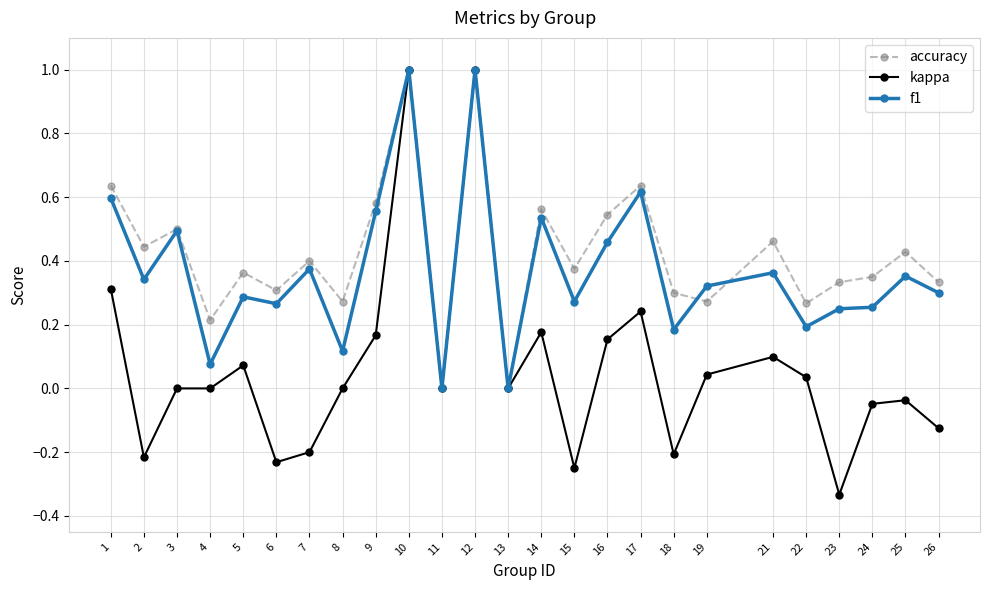

The value of accuracy at 24 is 0.2. True or false?

False